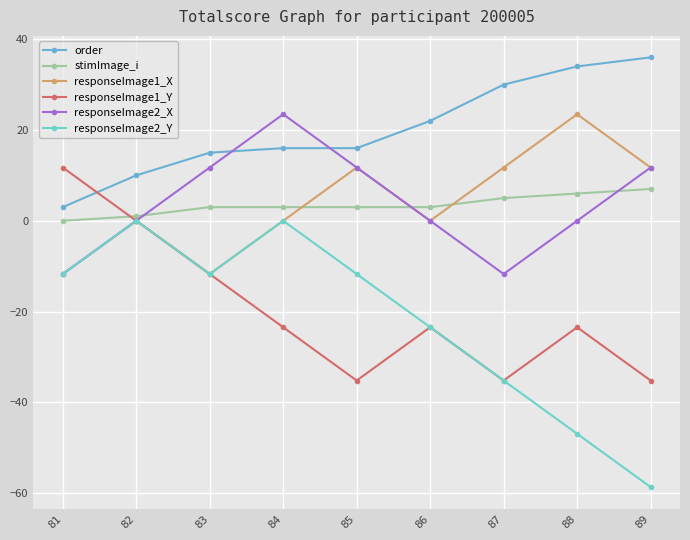

Which series has the largest range (max minus min)?

responseImage2_Y